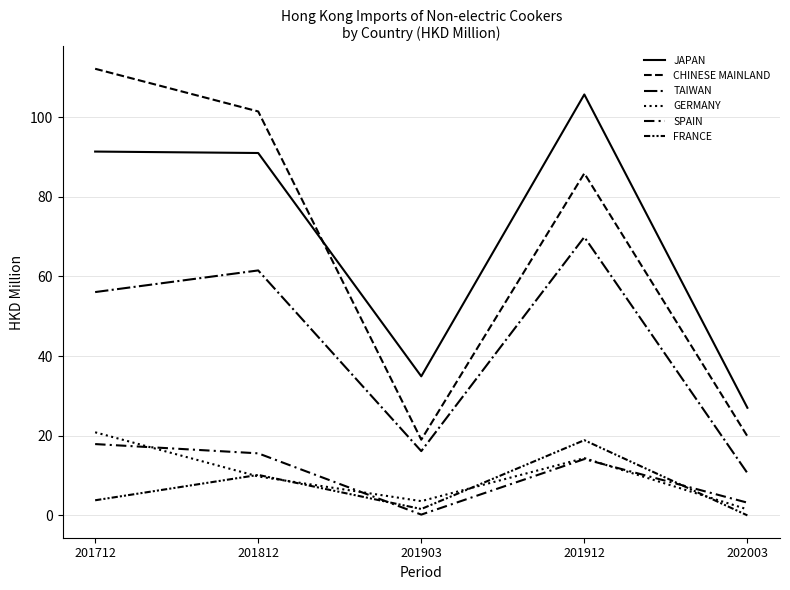

How many lines are shown in the chart?

6